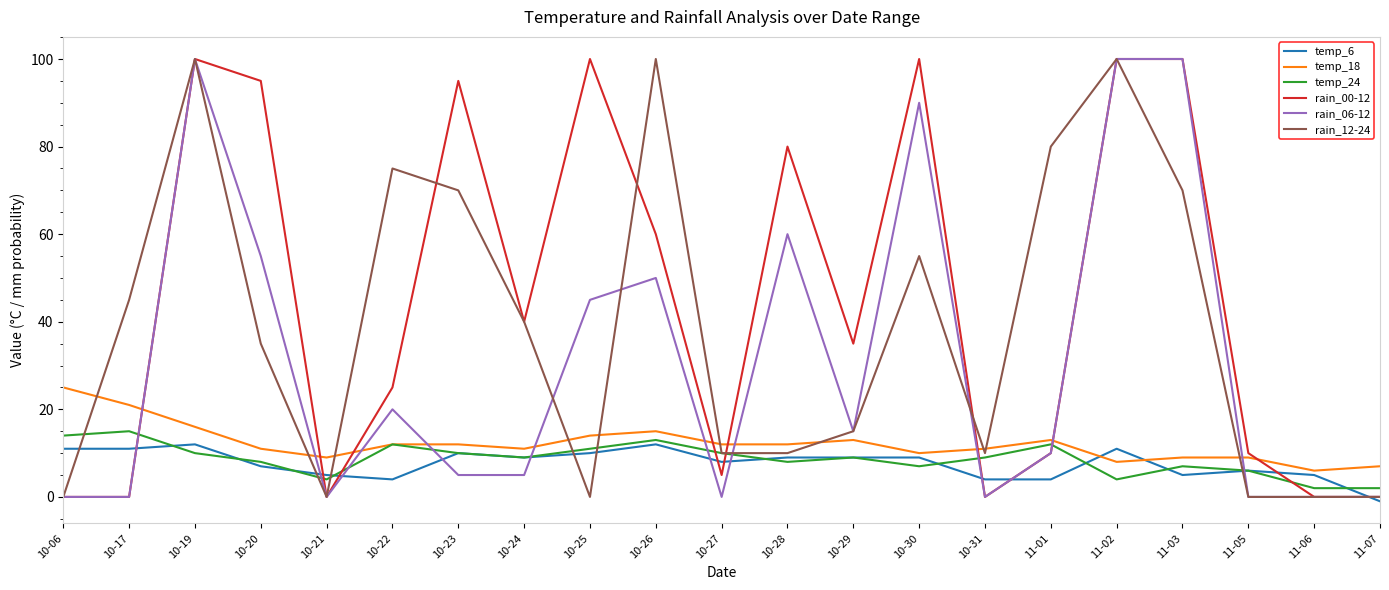

Which series changed the most between 11-01 and 11-06?

rain_12-24